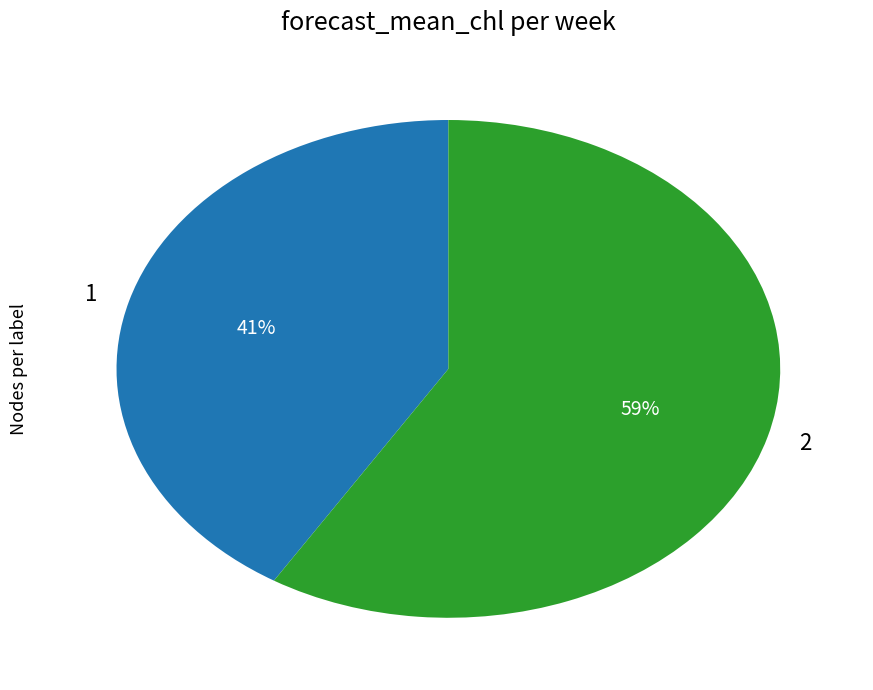

Does 2 represent more than half of the total?

Yes